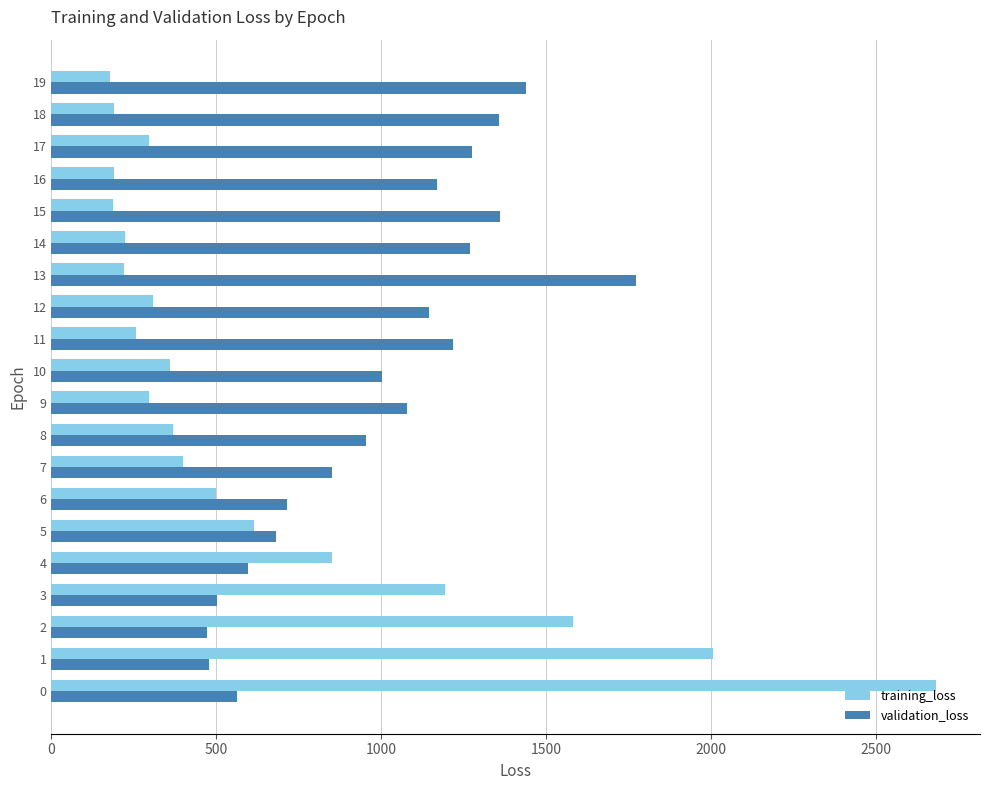

Rank the series by their average value, from lowest to highest.

training_loss, validation_loss